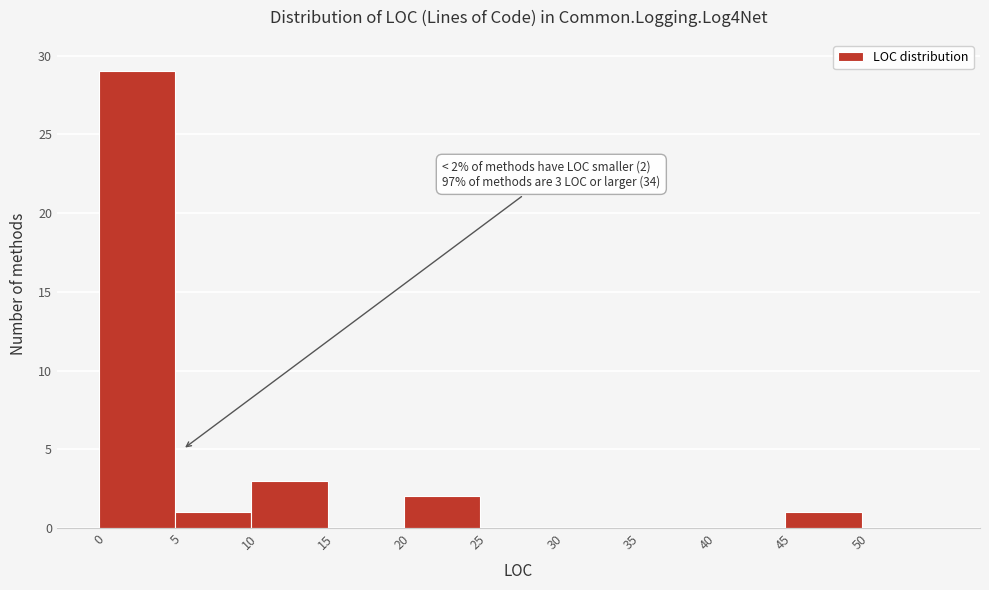

Over which range of the x-axis is the bar tallest?

-0.5 to 4.5